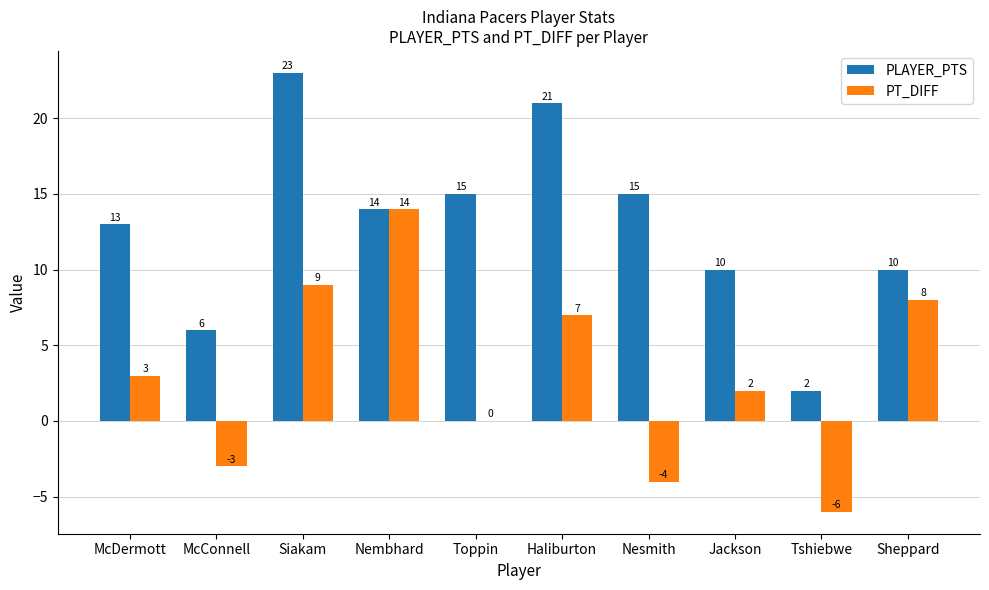

What is the approximate value of PLAYER_PTS at Nembhard, to the nearest 5?

15